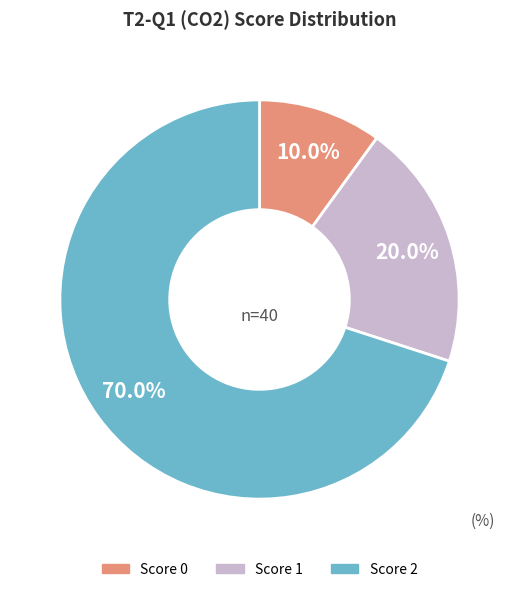

Is there a majority slice in this chart?

Yes